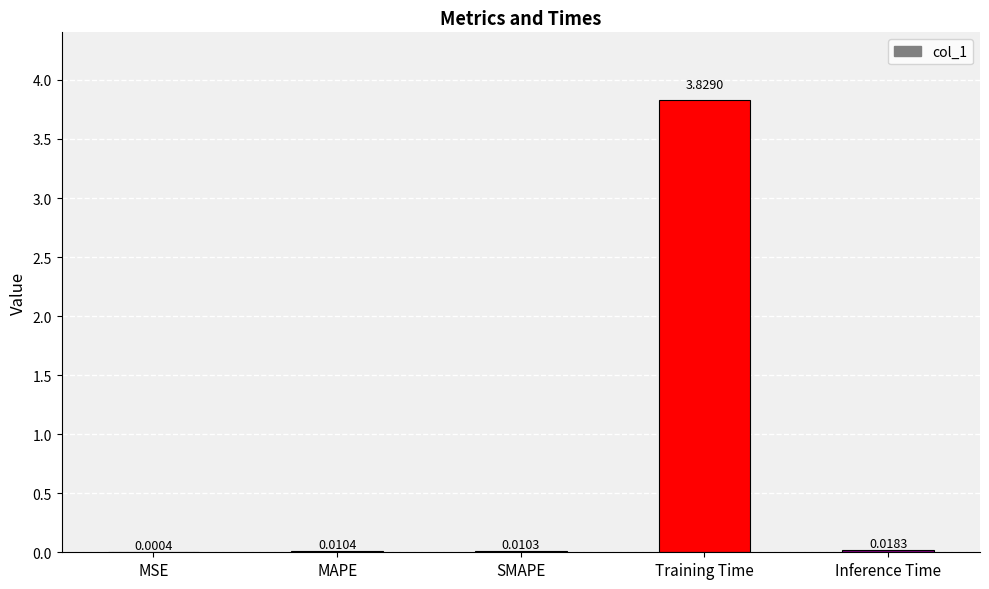

What is the sum of all values?

3.9